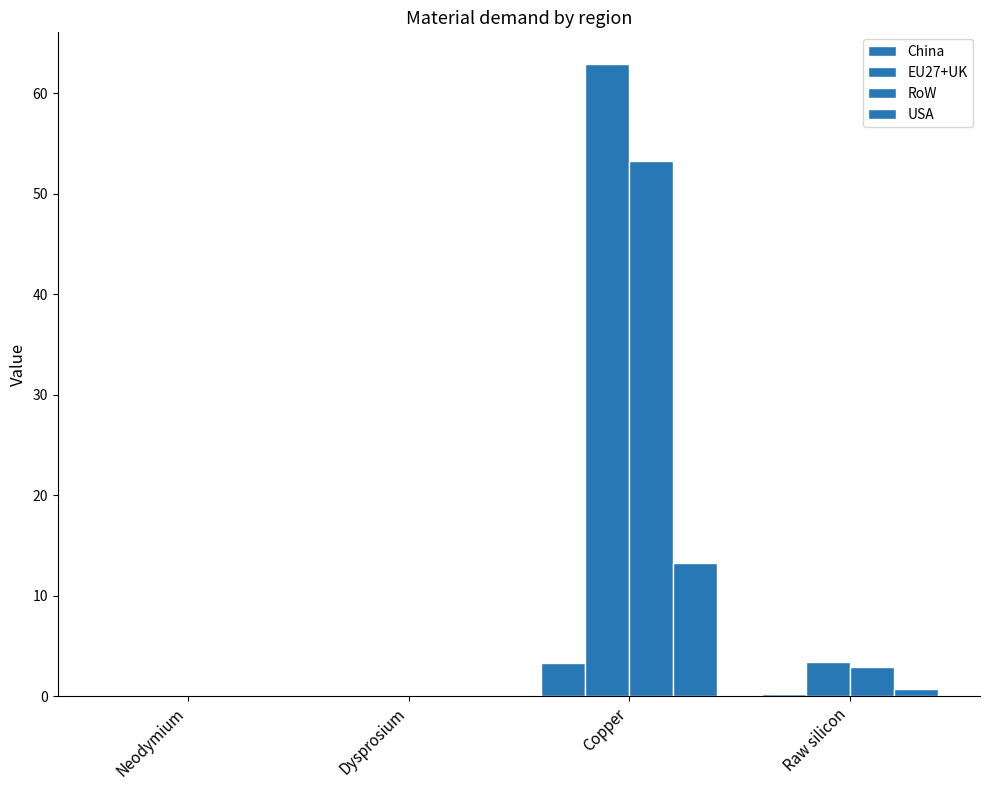

Are the bars grouped side by side (vs. stacked)?

Yes